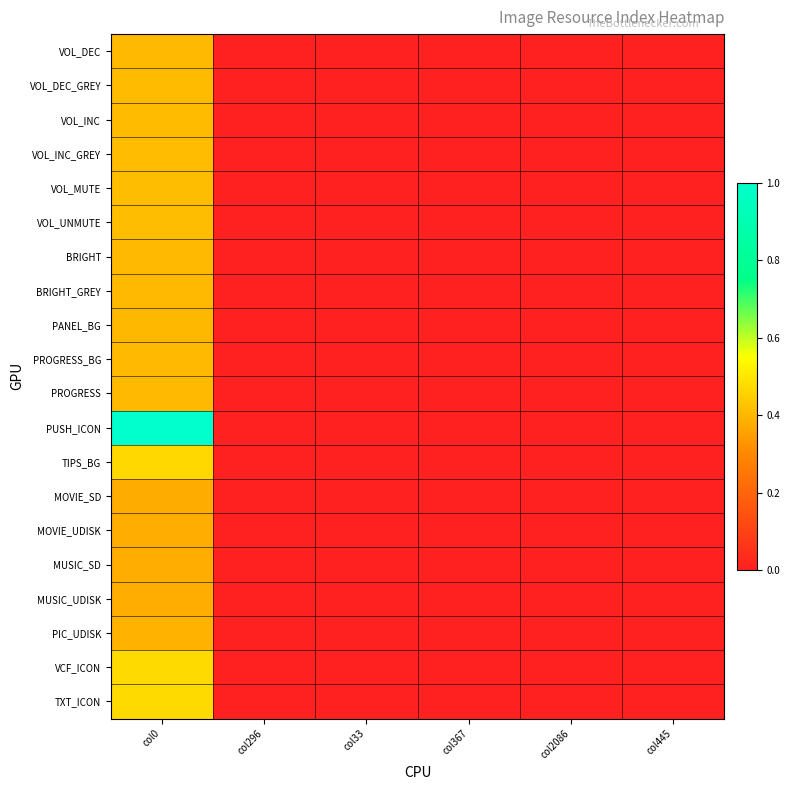

At col0, list the series in order from smallest to largest.

MOVIE_SD, MOVIE_UDISK, MUSIC_SD, MUSIC_UDISK, PIC_UDISK, PANEL_BG, BRIGHT, BRIGHT_GREY, PROGRESS, PROGRESS_BG, VOL_DEC, VOL_DEC_GREY, VOL_INC, VOL_INC_GREY, VOL_MUTE, VOL_UNMUTE, TIPS_BG, TXT_ICON, VCF_ICON, PUSH_ICON